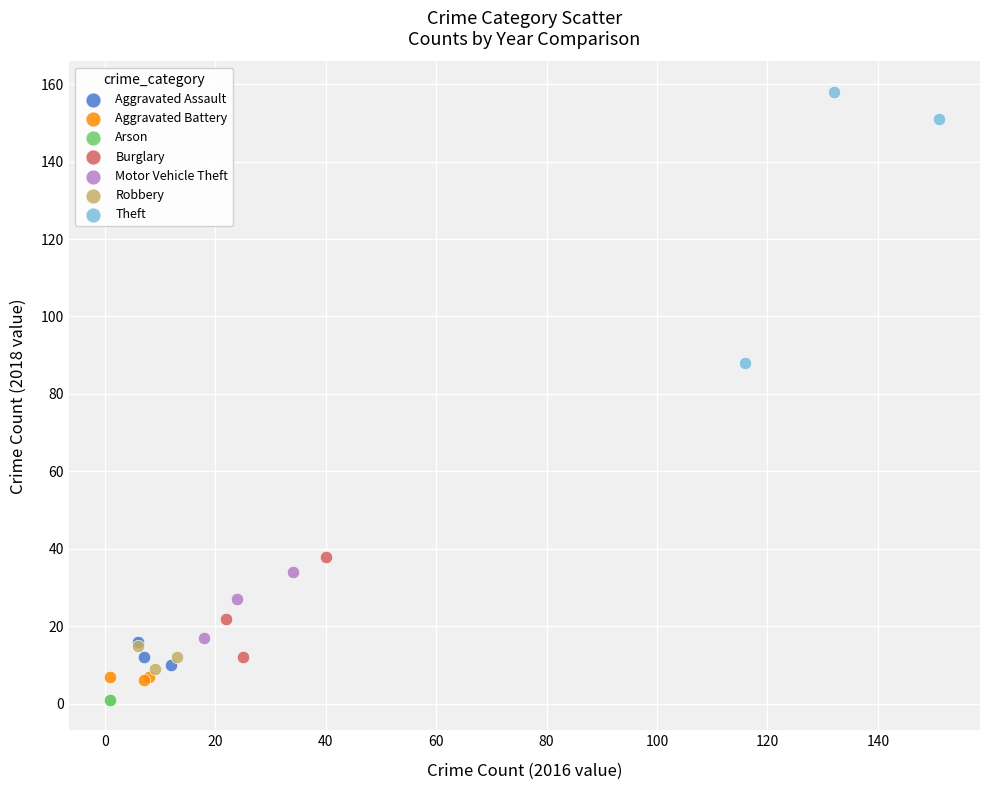

Which series reaches the maximum Y coordinate?

Theft